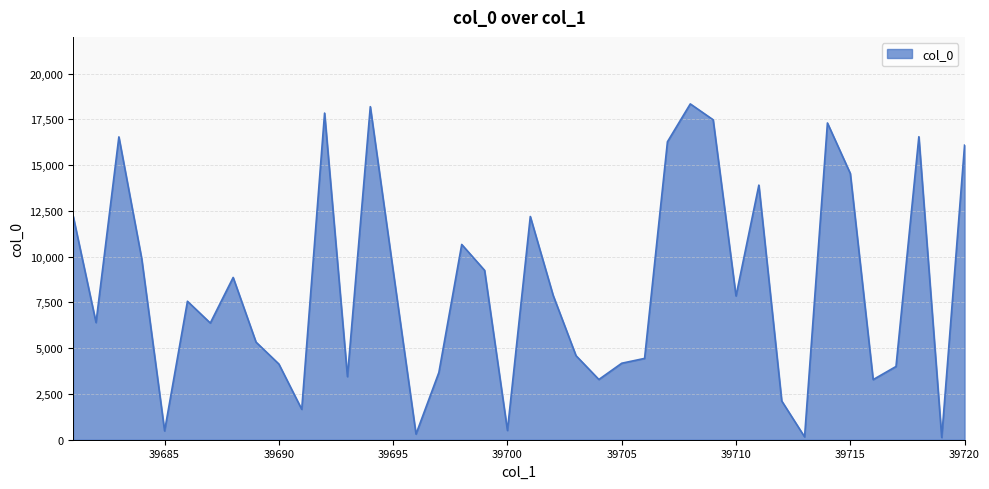

What is the difference between the maximum and minimum values?

18219